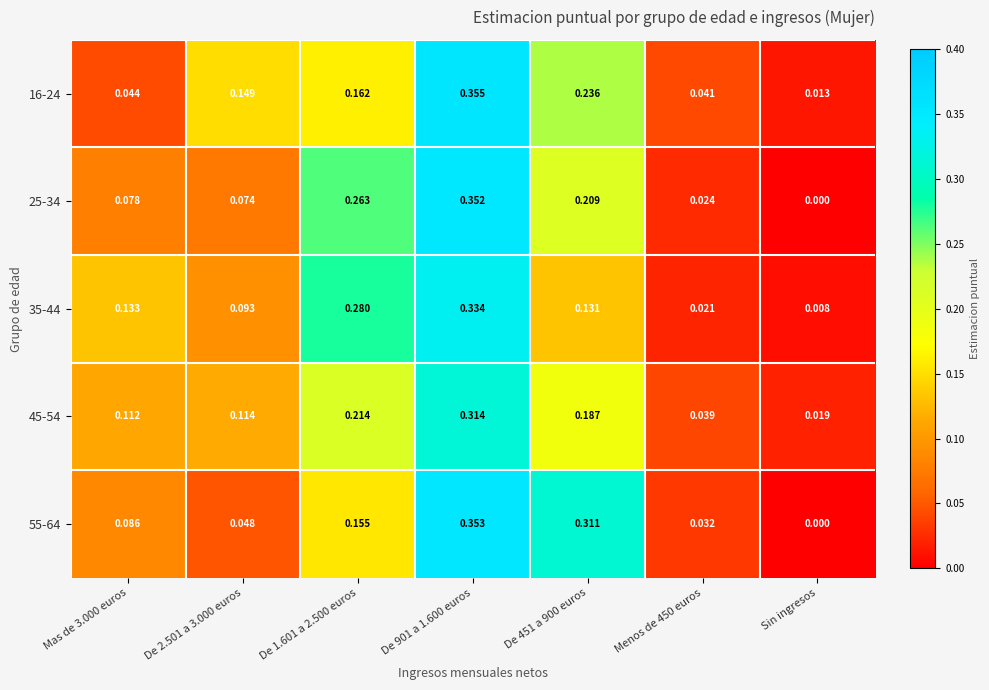

At which label does 55-64 reach its minimum?

Sin ingresos